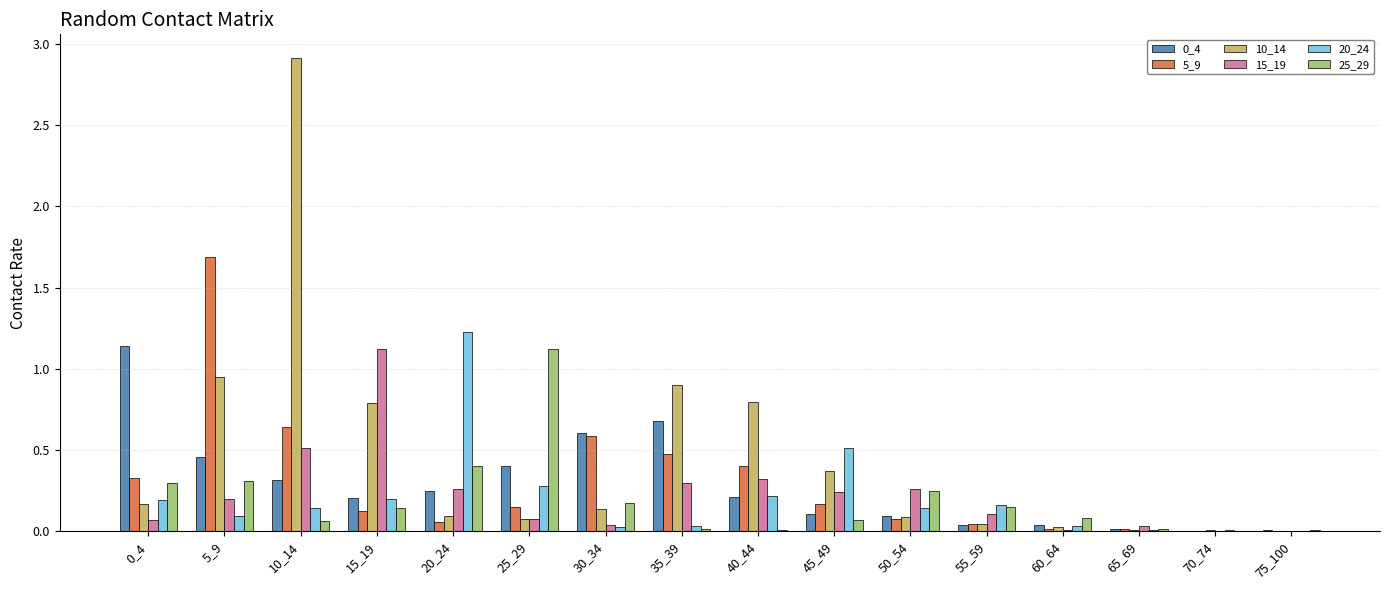

The value of 15_19 at 35_39 is 0.3. True or false?

True